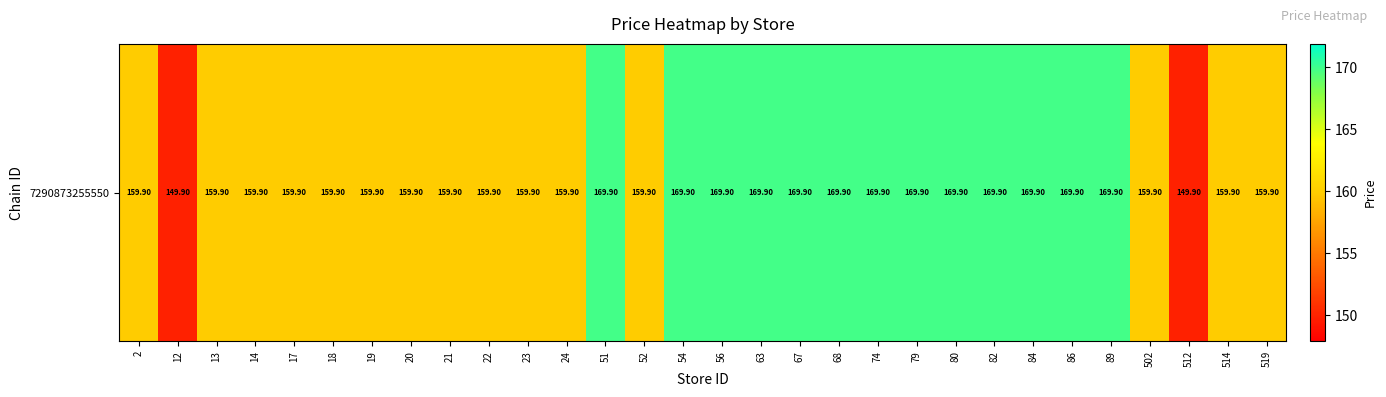

How many values exceed 159?

28